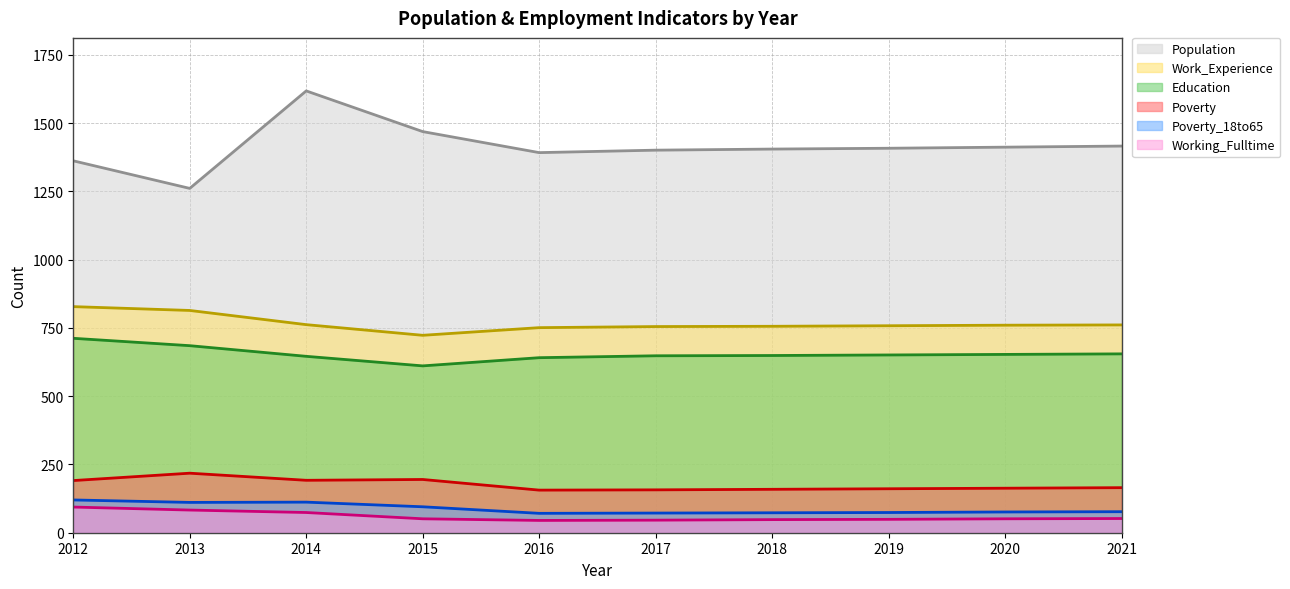

The Working_Fulltime series shows 45 at 2016. True or false?

True